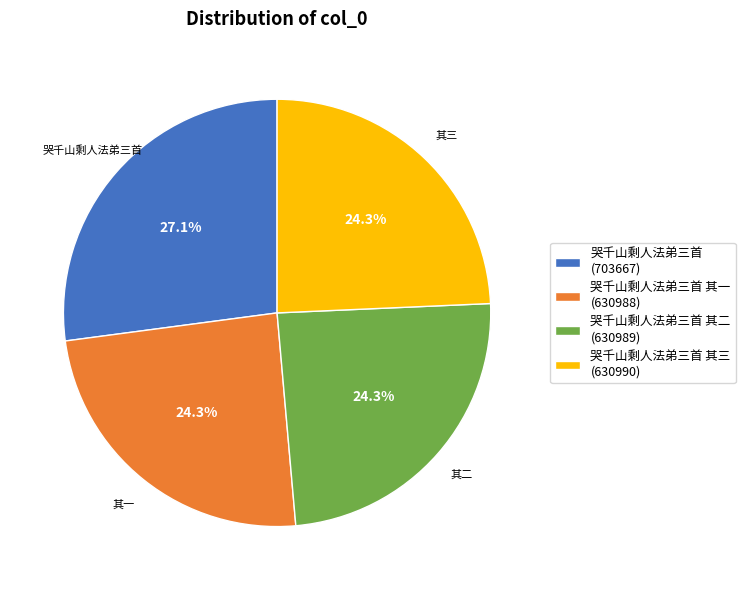

Which category has the biggest portion of the pie?

哭千山剩人法弟三首 (703667)